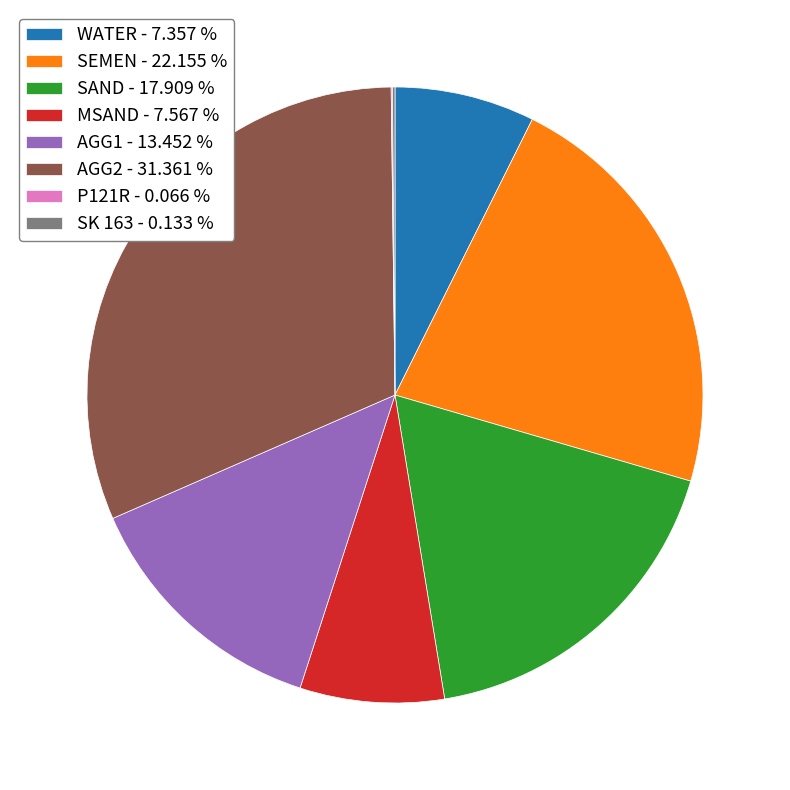

Is there a majority slice in this chart?

No